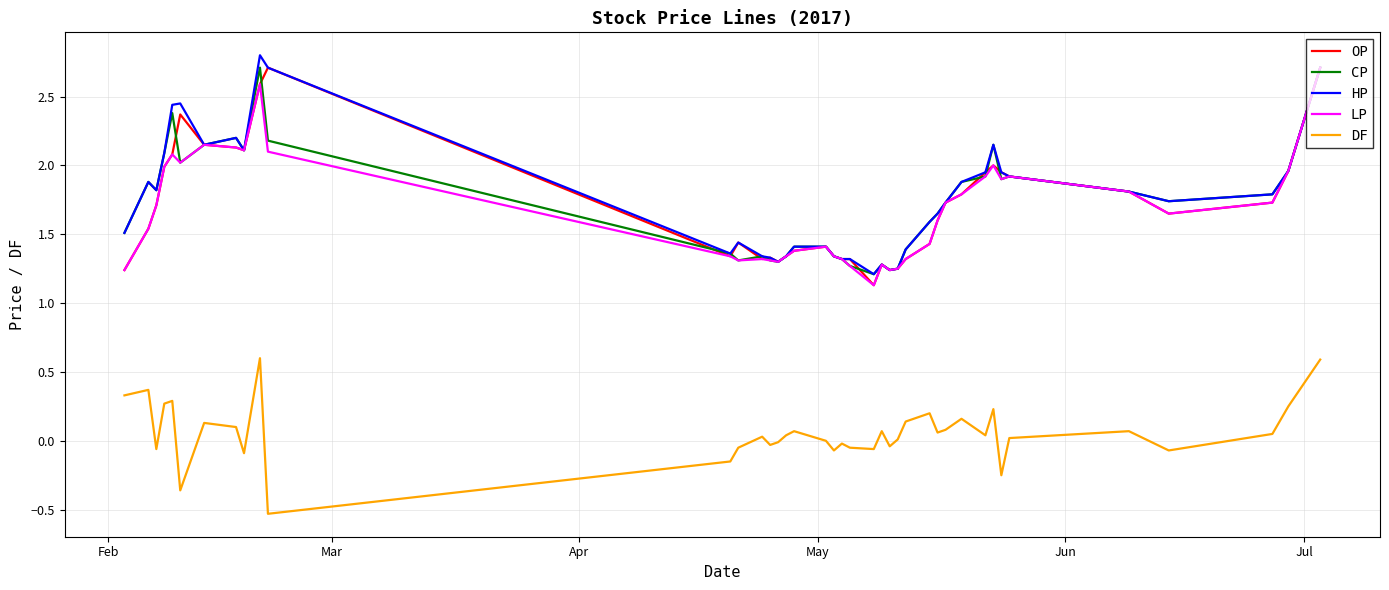

At how many categories does at least one series exceed 0?

40